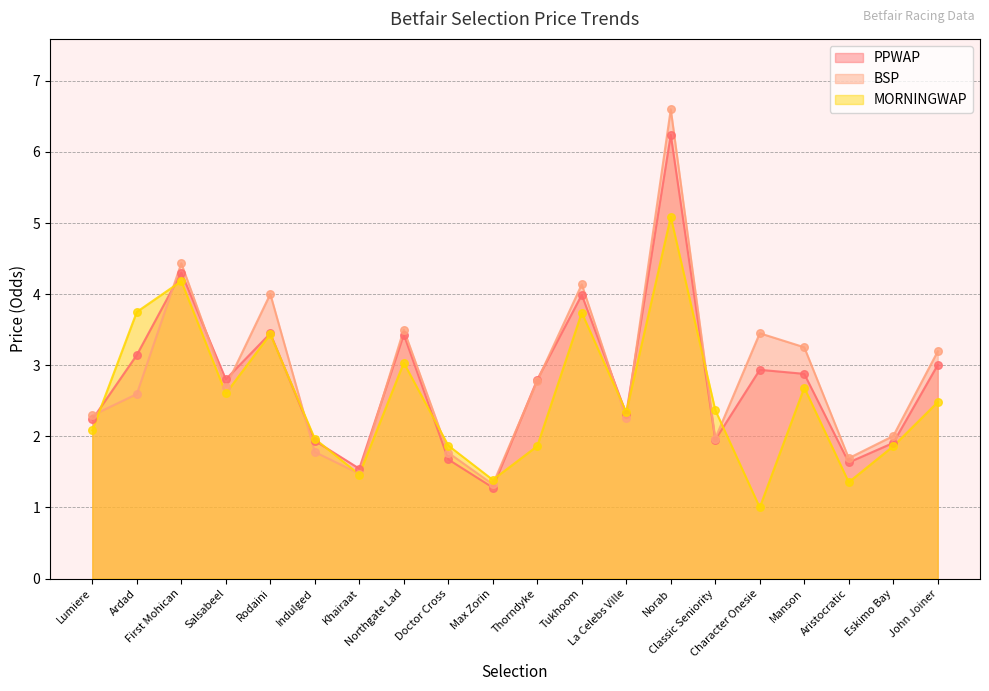

What is the total value across all series at Tukhoom?

11.9